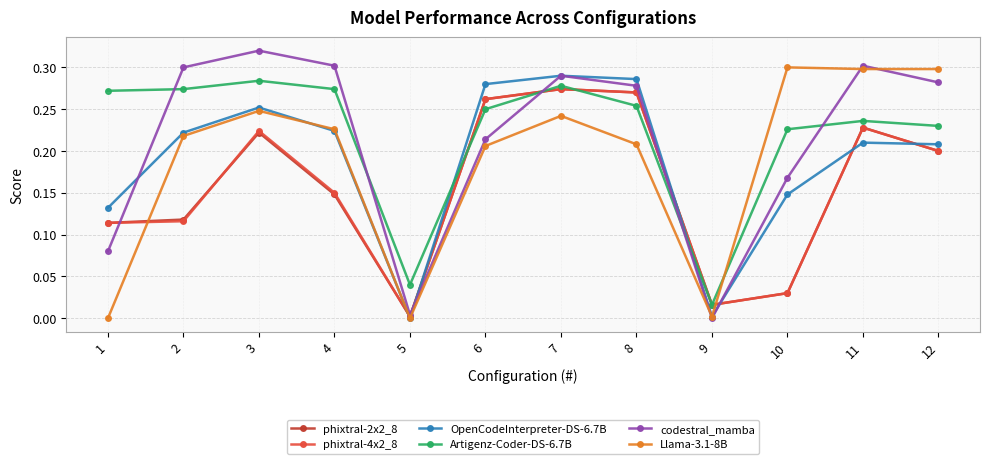

Between 1 and 6, which series saw the biggest shift?

Llama-3.1-8B